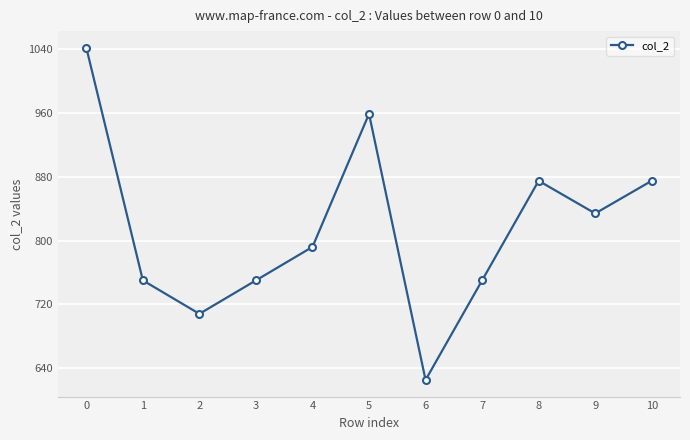

What is the change in value from 5 to 9?

-125